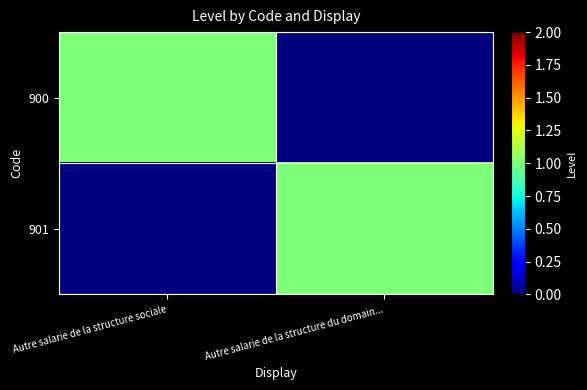

What is the greatest value displayed?

1